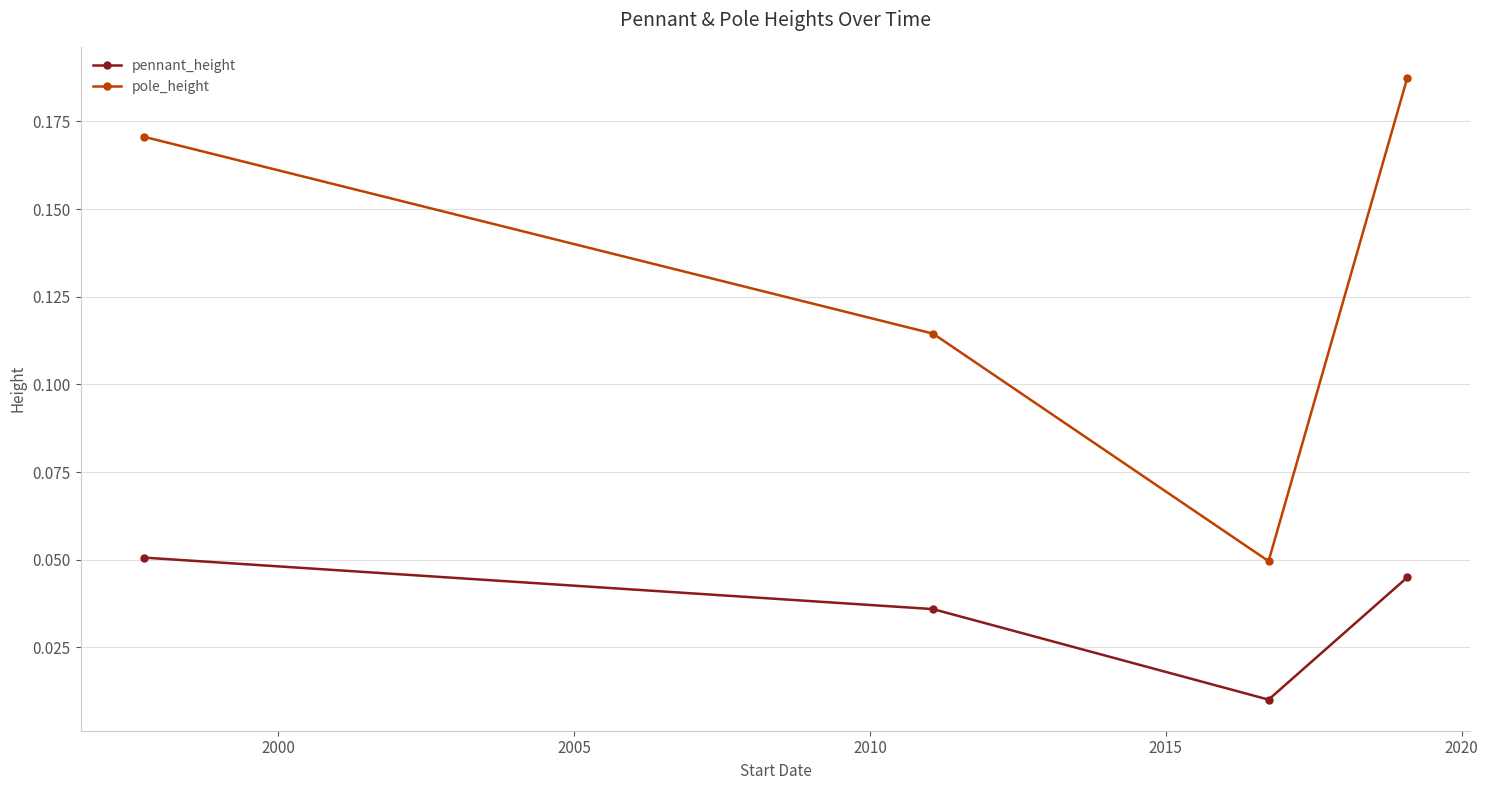

Rank the series by their average value, from highest to lowest.

pole_height, pennant_height